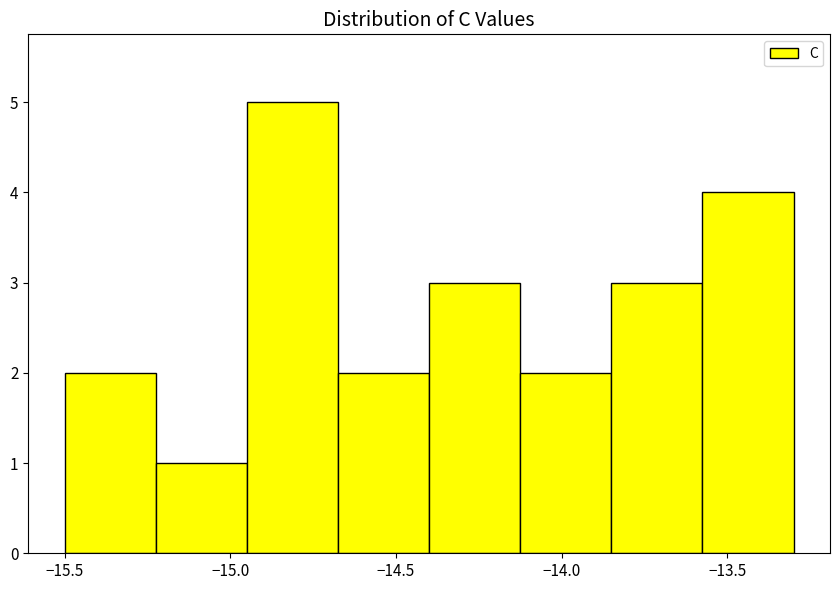

How tall is the bar that spans -15.500 to -15.225 on the x-axis? Neither the bar edges nor the heights are printed on the chart, so give them approximately, as read against the axes.

2